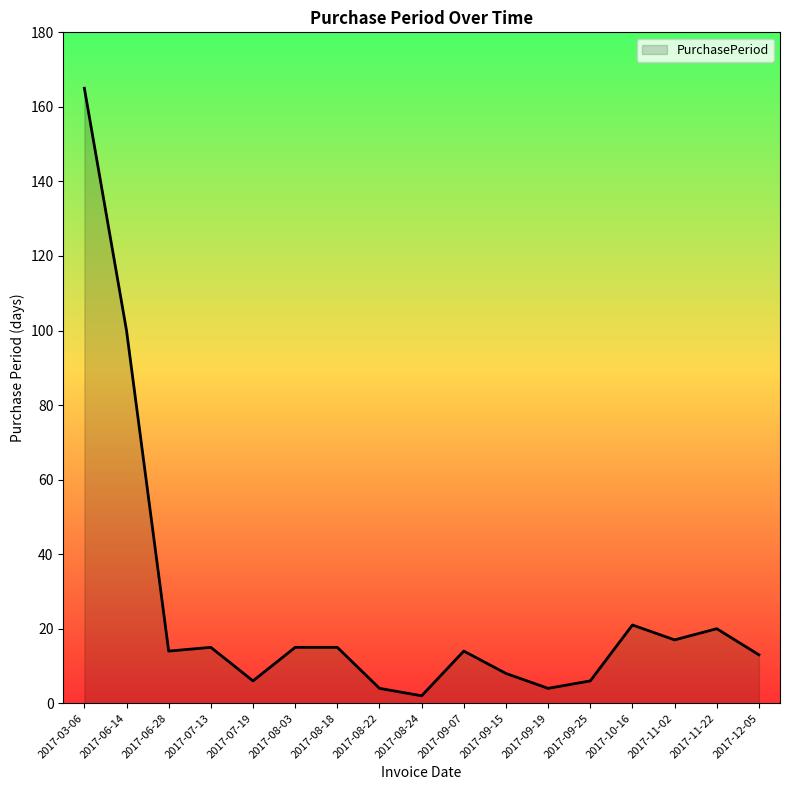

Is it true that the value at 2017-08-22 is 4?

True